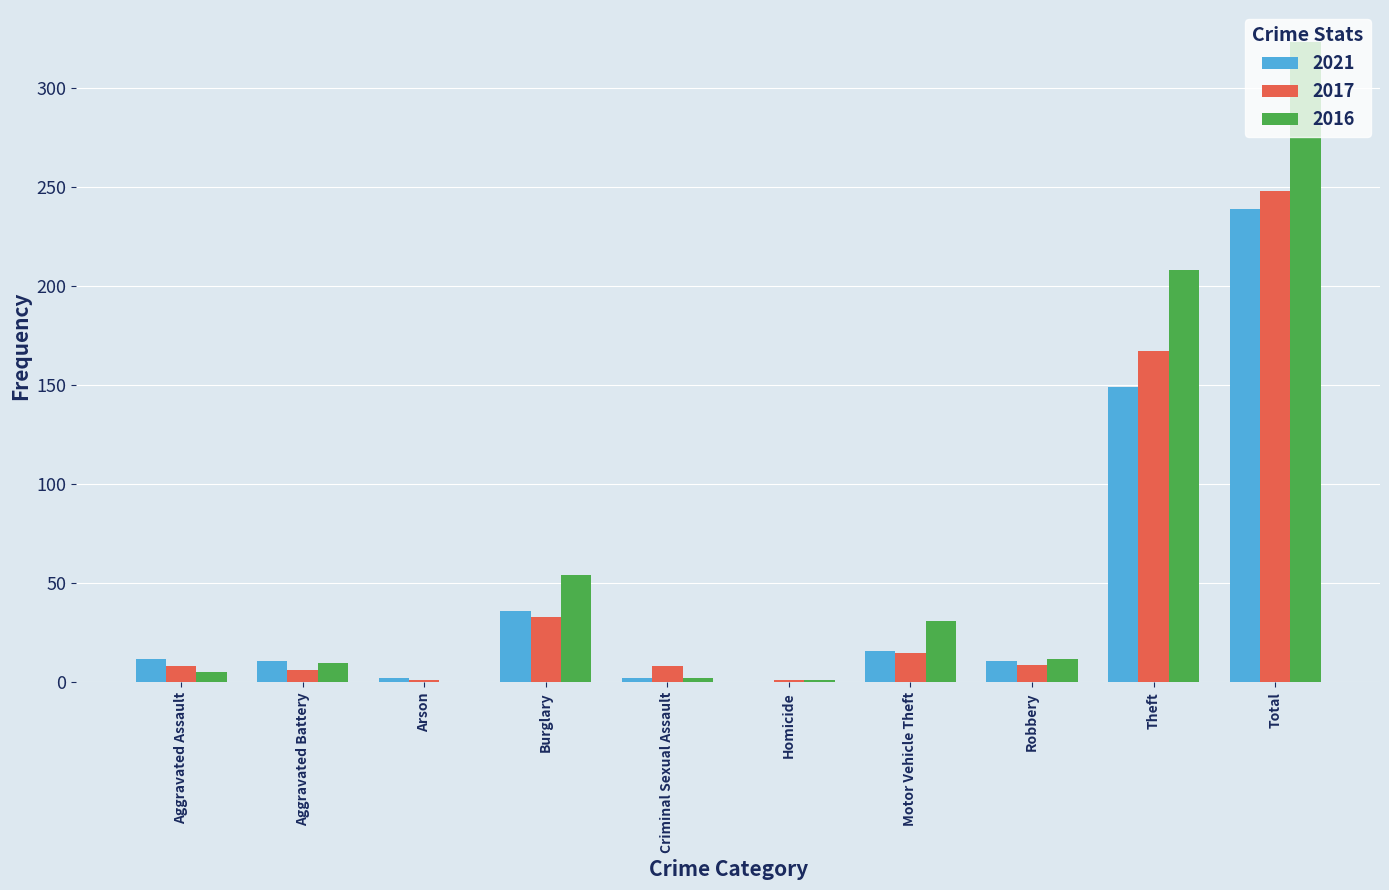

What is the total value across all series at Homicide?

2